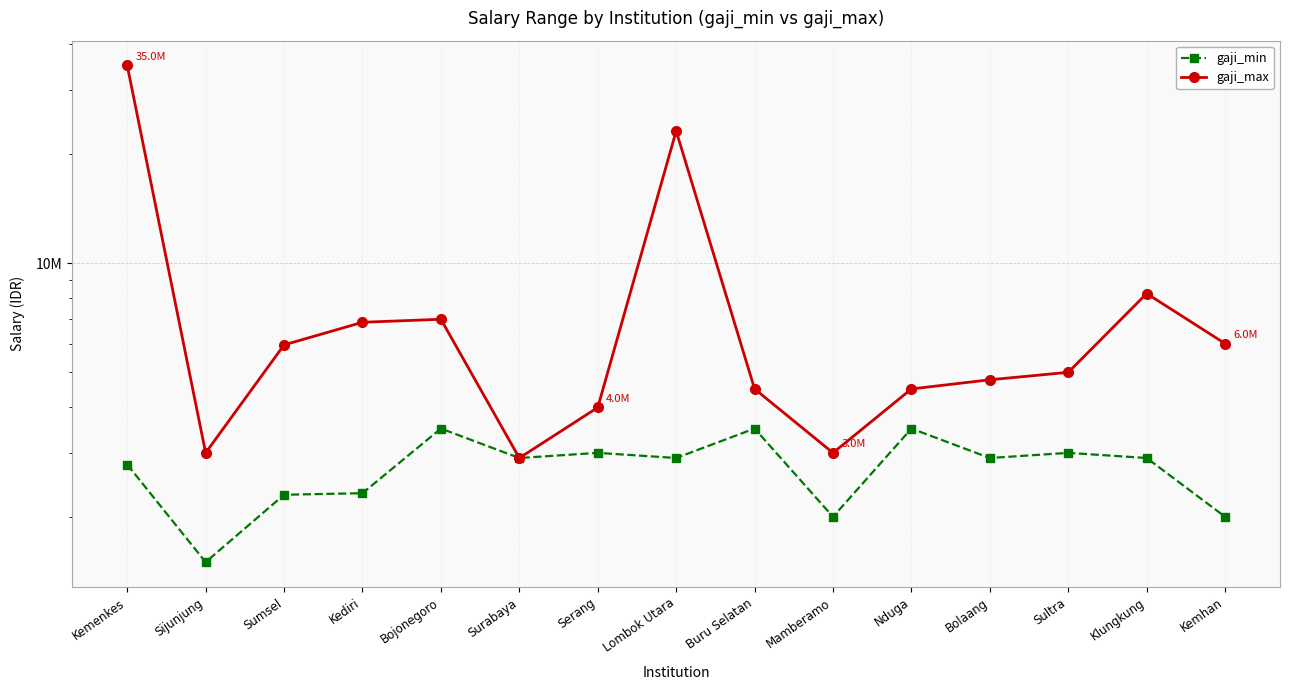

What is the difference between the second highest and second lowest values in the gaji_min series?

1500000